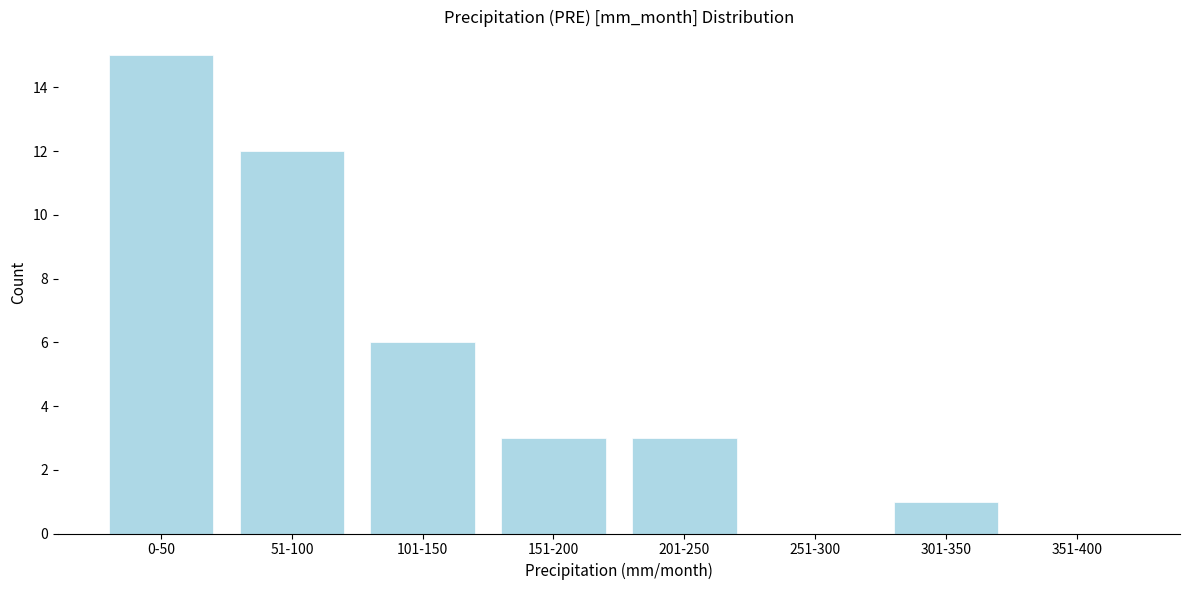

Reading right to left, extract all data points from this chart.

351-400=0	301-350=1	251-300=0	201-250=3	151-200=3	101-150=6	51-100=12	0-50=15